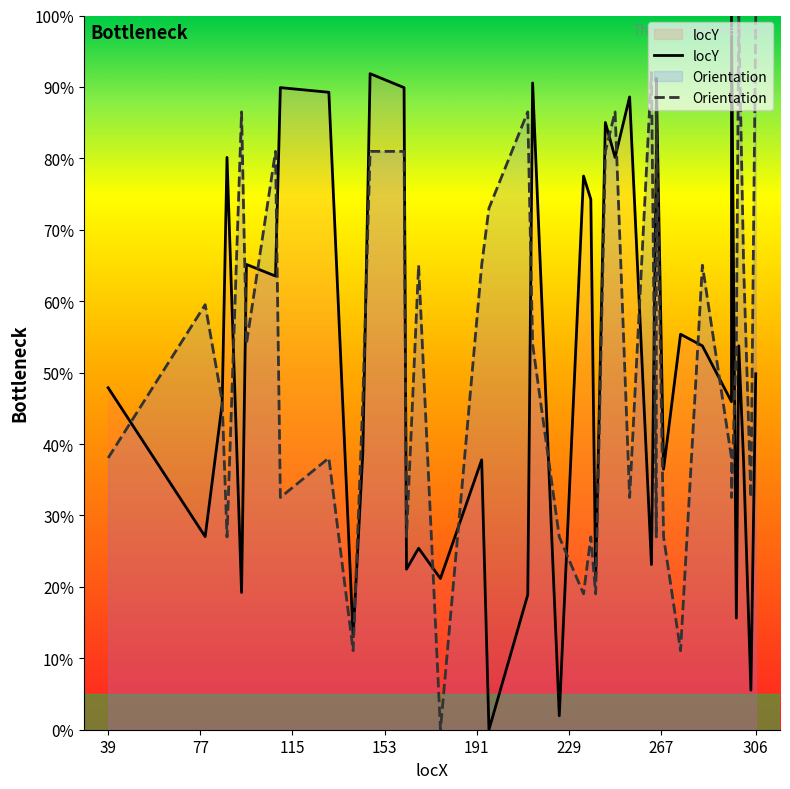

Rank the series by their maximum value, from highest to lowest.

locY, Orientation